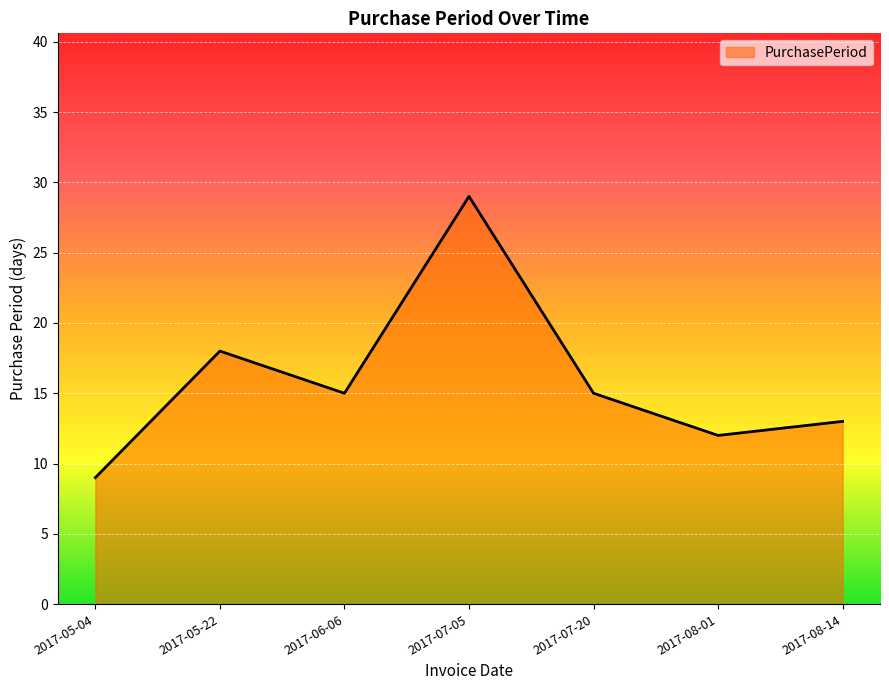

Reading left to right, list all the values displayed in this chart.

9	18	15	29	15	12	13